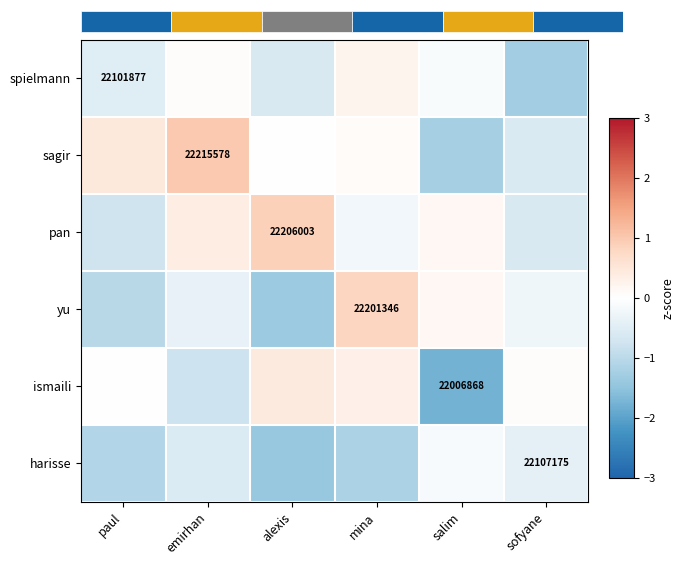

Is it true that spielmann equals -2.1 at sofyane?

False